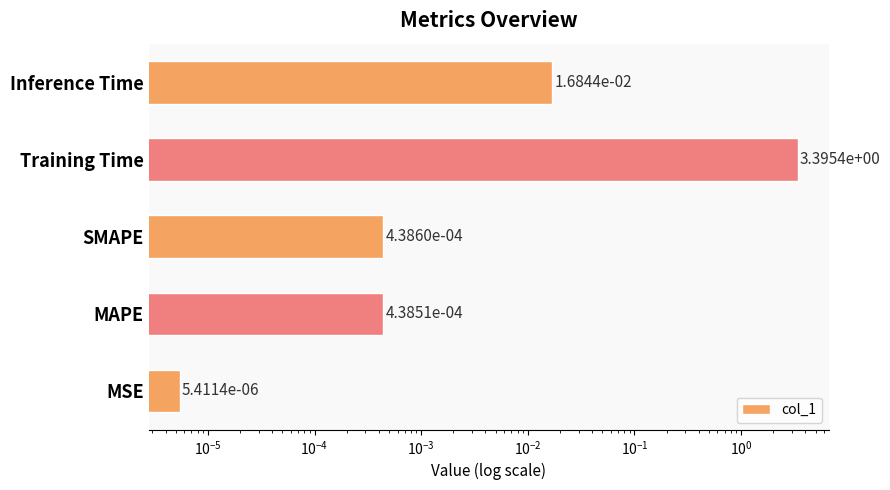

What is the maximum value shown in the chart?

3.4